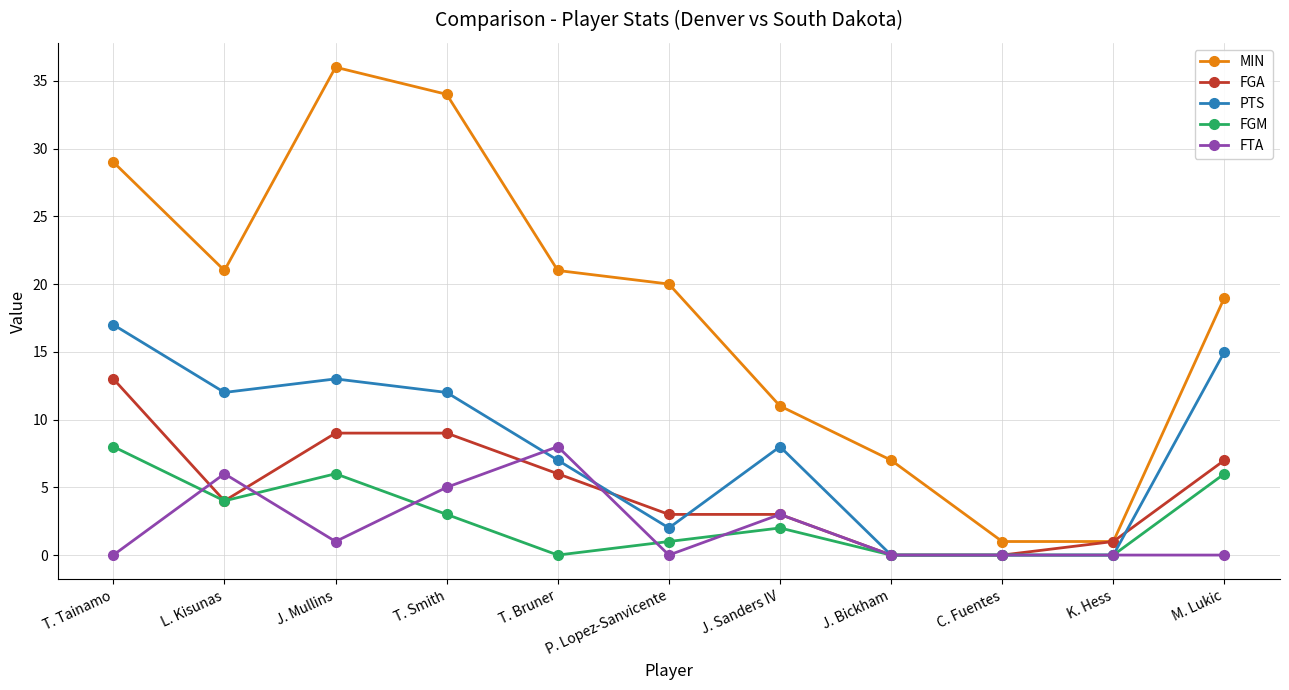

The PTS series shows 6 at K. Hess. True or false?

False